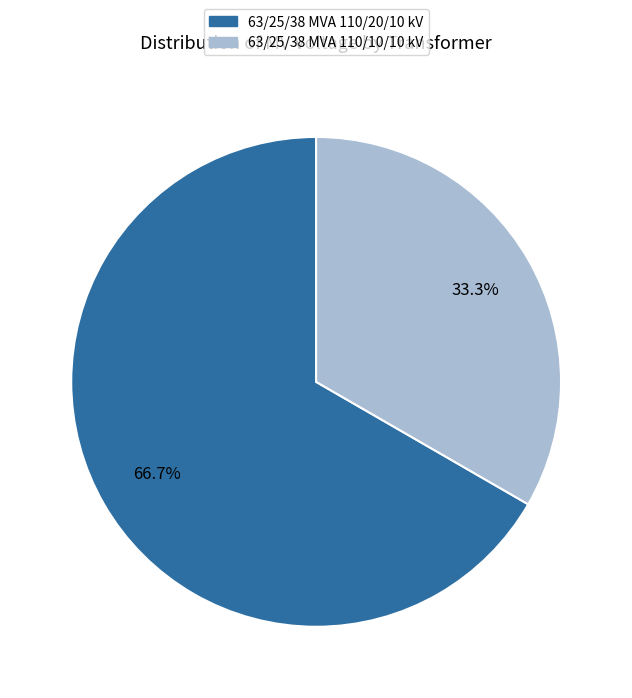

To the nearest percent, what portion does 63/25/38 MVA 110/10/10 kV represent?

33%